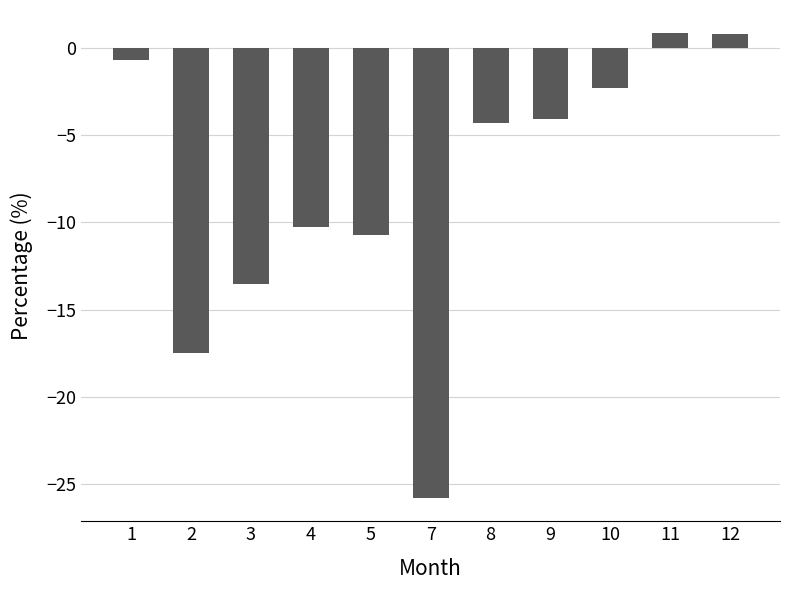

The value at 3 is -13.5. True or false?

True